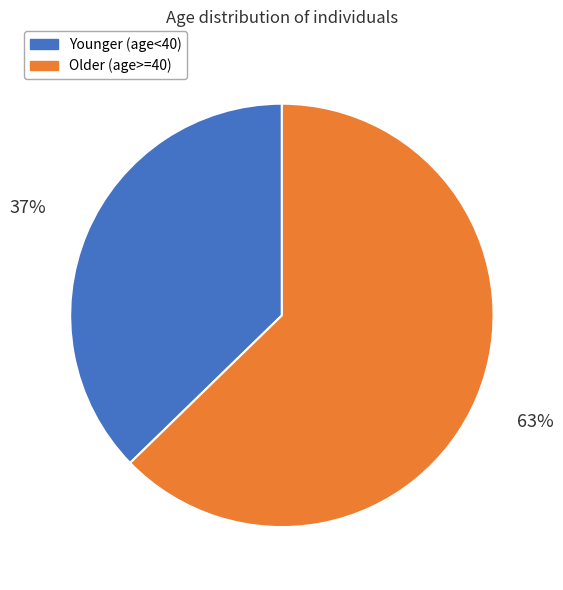

Is there a majority slice in this chart?

Yes